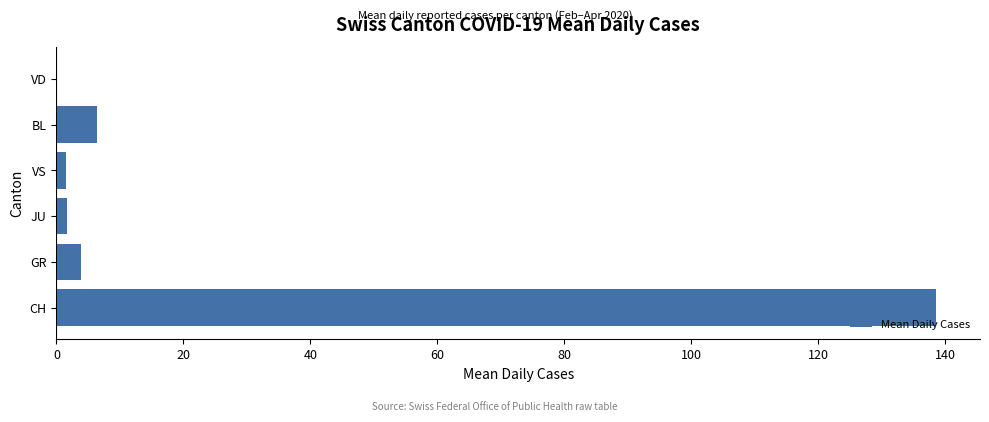

Are the bars horizontal?

Yes